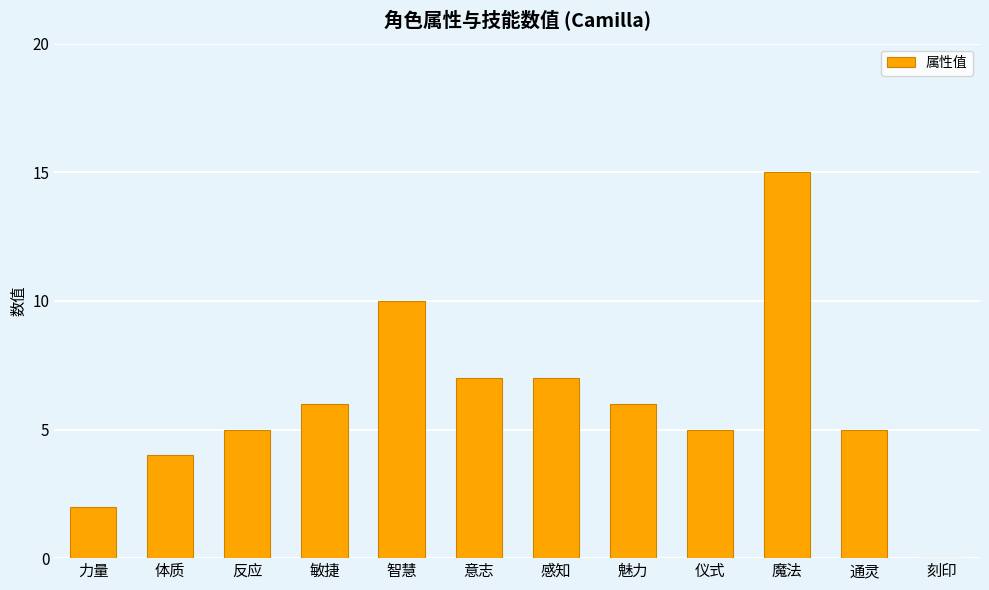

What is the sum of all values?

72